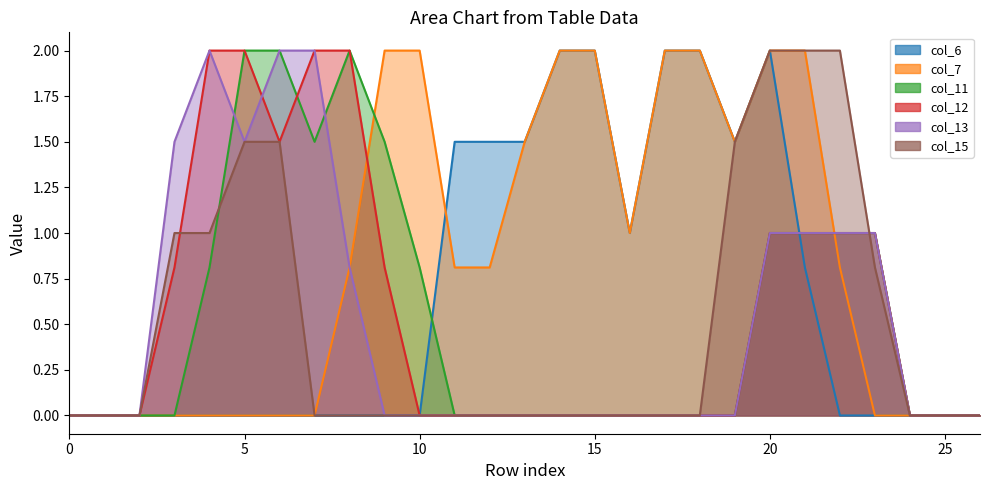

True or false: col_6 has more than 2 interior local peaks.

False